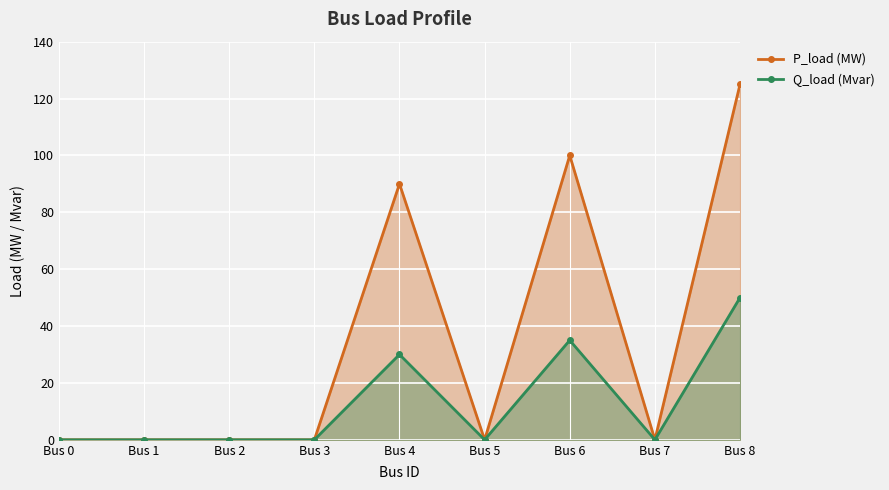

What are all the series names shown in the legend?

P_load (MW), Q_load (Mvar)